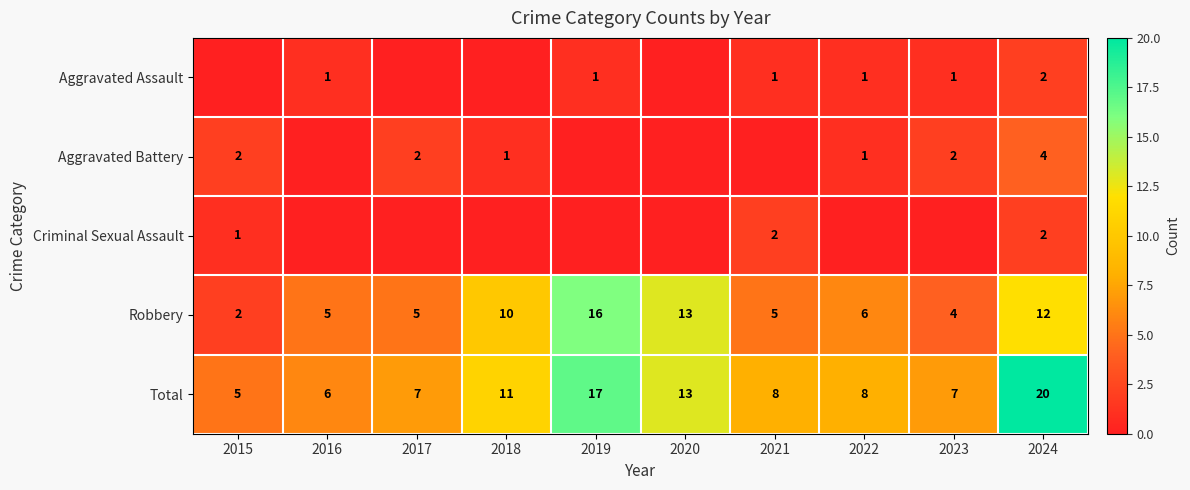

Read the Robbery value at 2022, to the nearest 5.

5